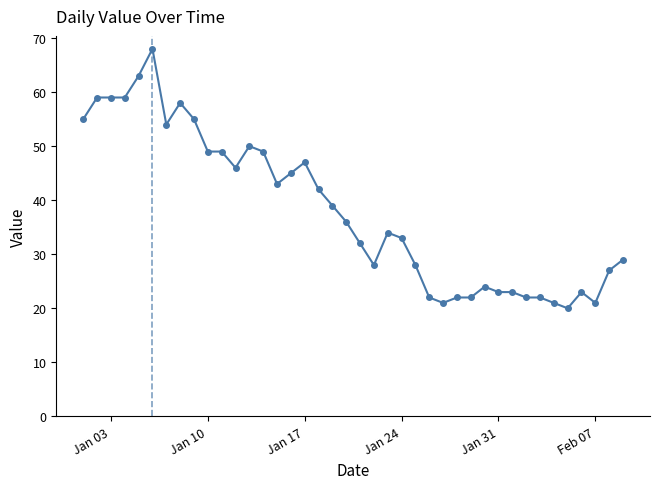

What is the sum of all values?

1522